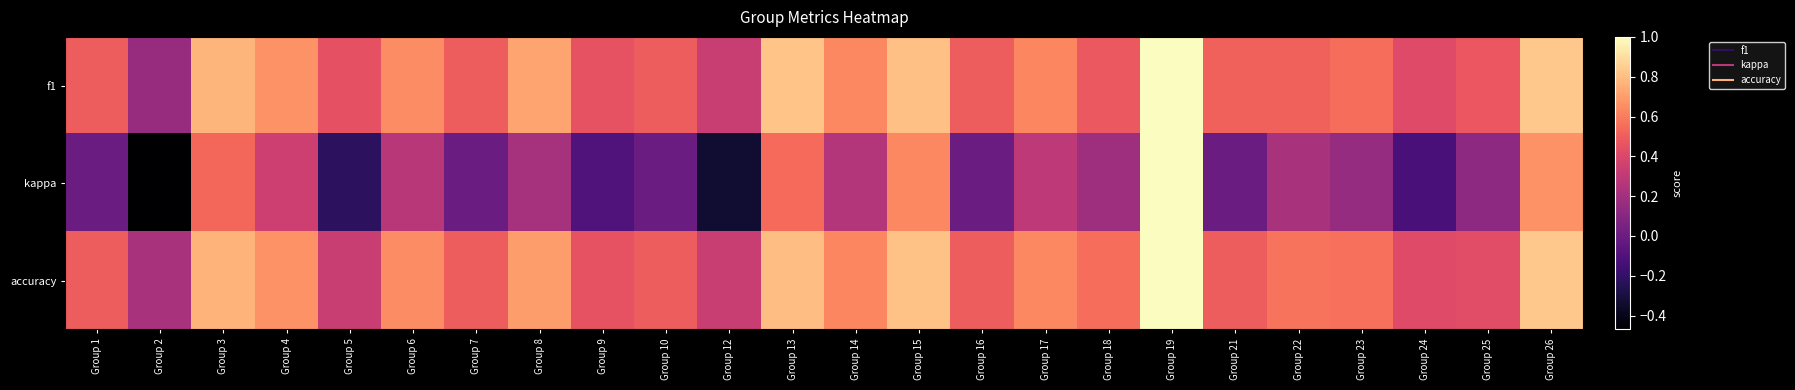

At which category is the sum across all series the highest?

Group 19